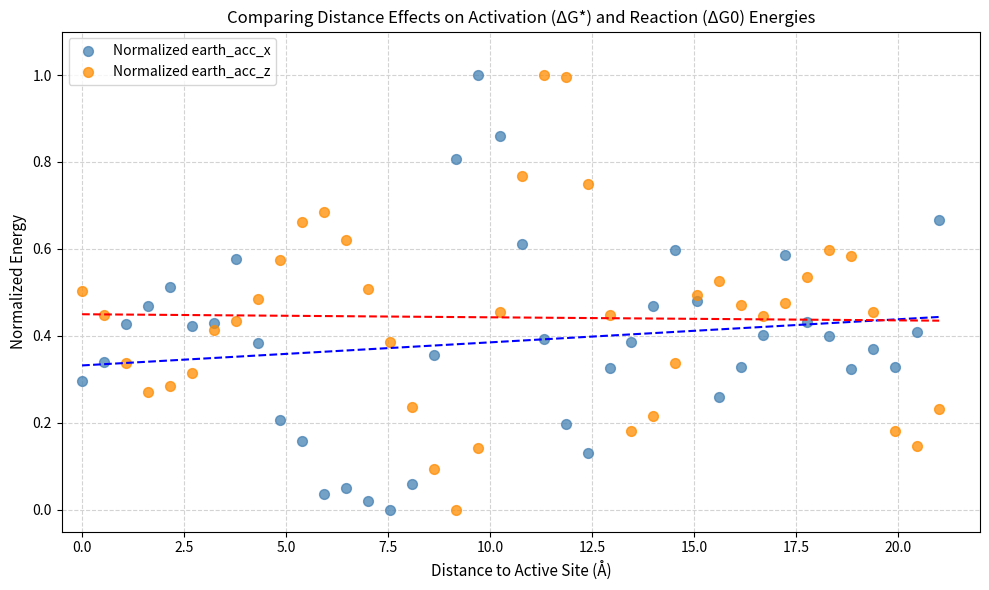

What are all the series names shown in the legend?

Normalized earth_acc_x, Normalized earth_acc_z